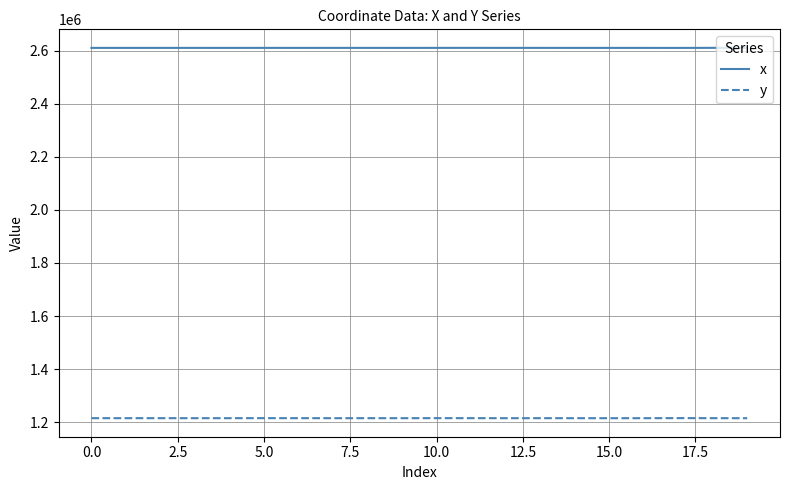

What is the highest value of the x series?

2610558.4